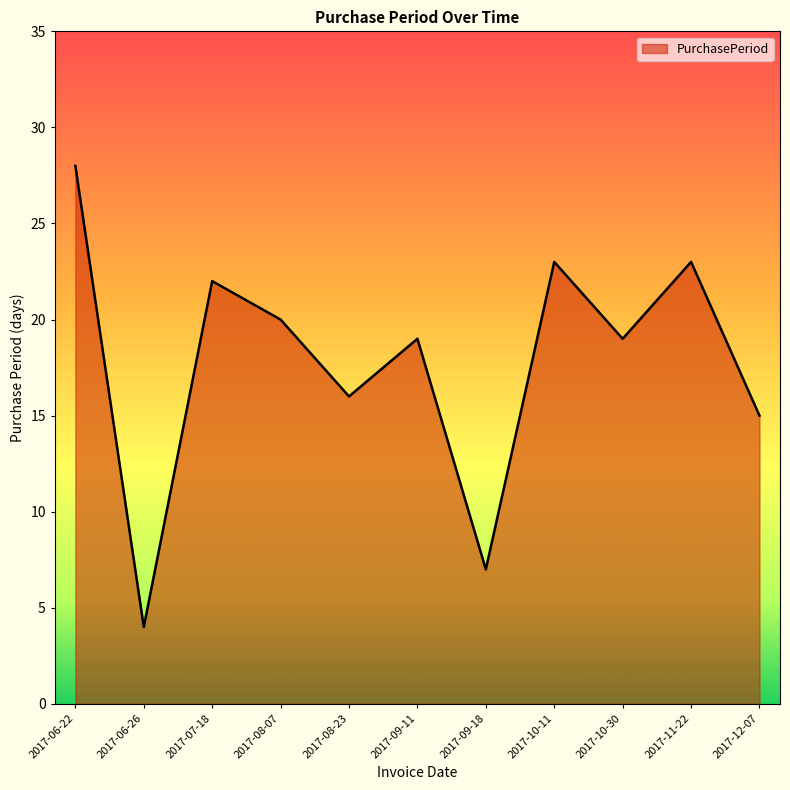

What is the difference between the maximum and second lowest values?

21